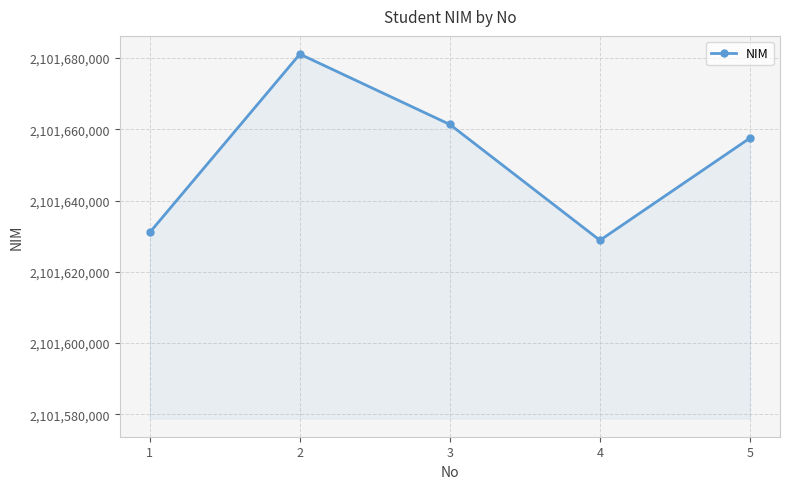

At which label does the data first exceed 2101657524?

2